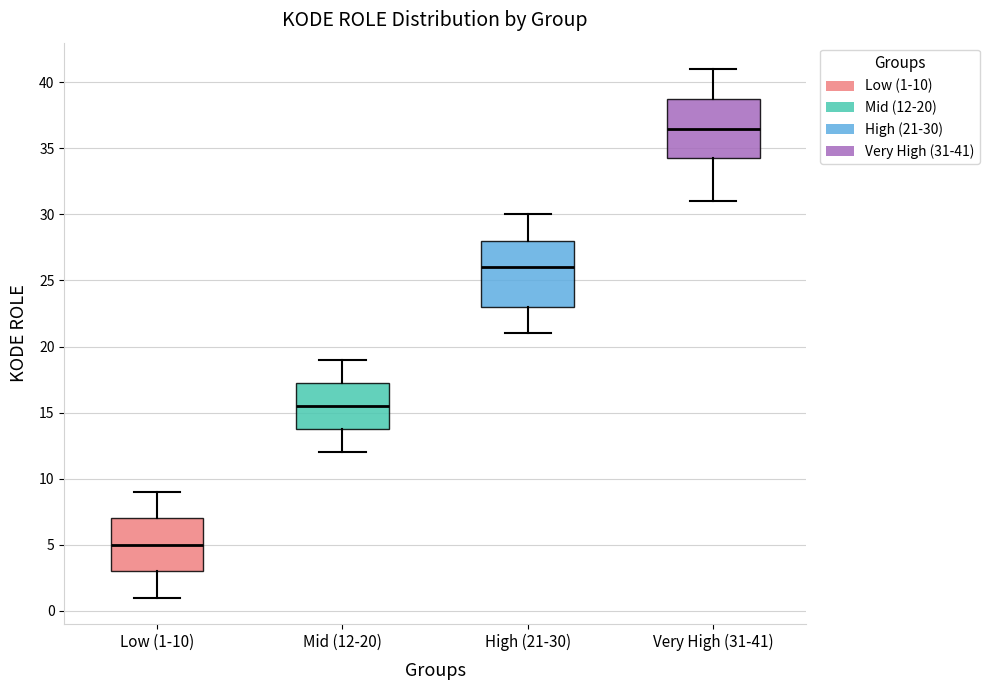

Which box is the tallest, from its lower edge to its upper edge?

High (21-30)